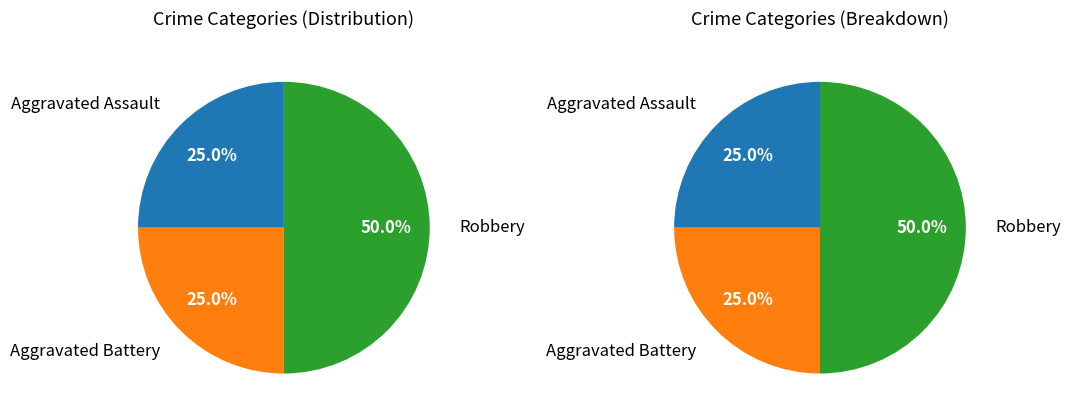

Does Aggravated Assault account for over 50% of the chart?

No